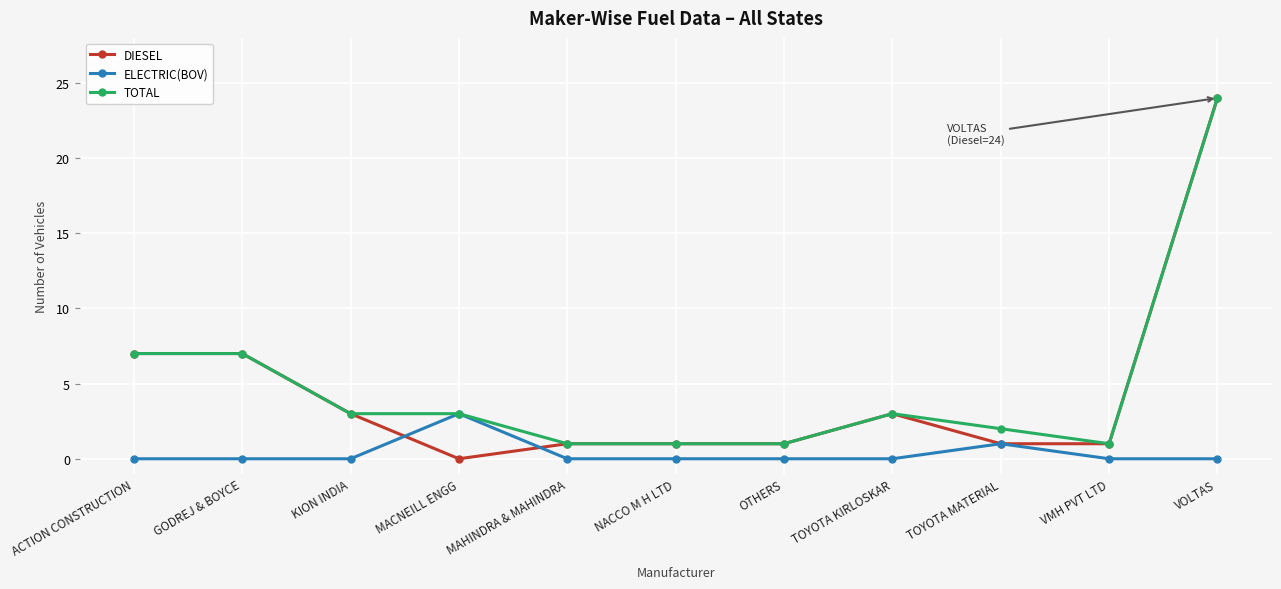

Reading left to right, transcribe all the data shown in this chart.

DIESEL: 7	7	3	0	1	1	1	3	1	1	24
ELECTRIC(BOV): 0	0	0	3	0	0	0	0	1	0	0
TOTAL: 7	7	3	3	1	1	1	3	2	1	24